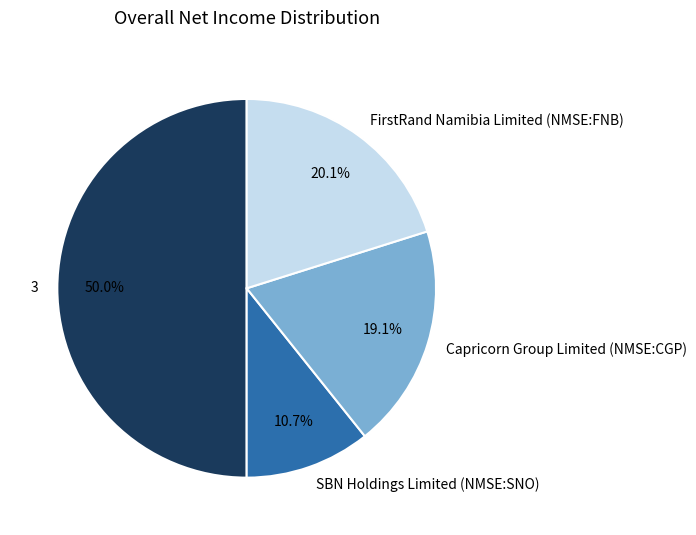

Does Capricorn Group Limited (NMSE:CGP) account for over 50% of the chart?

No